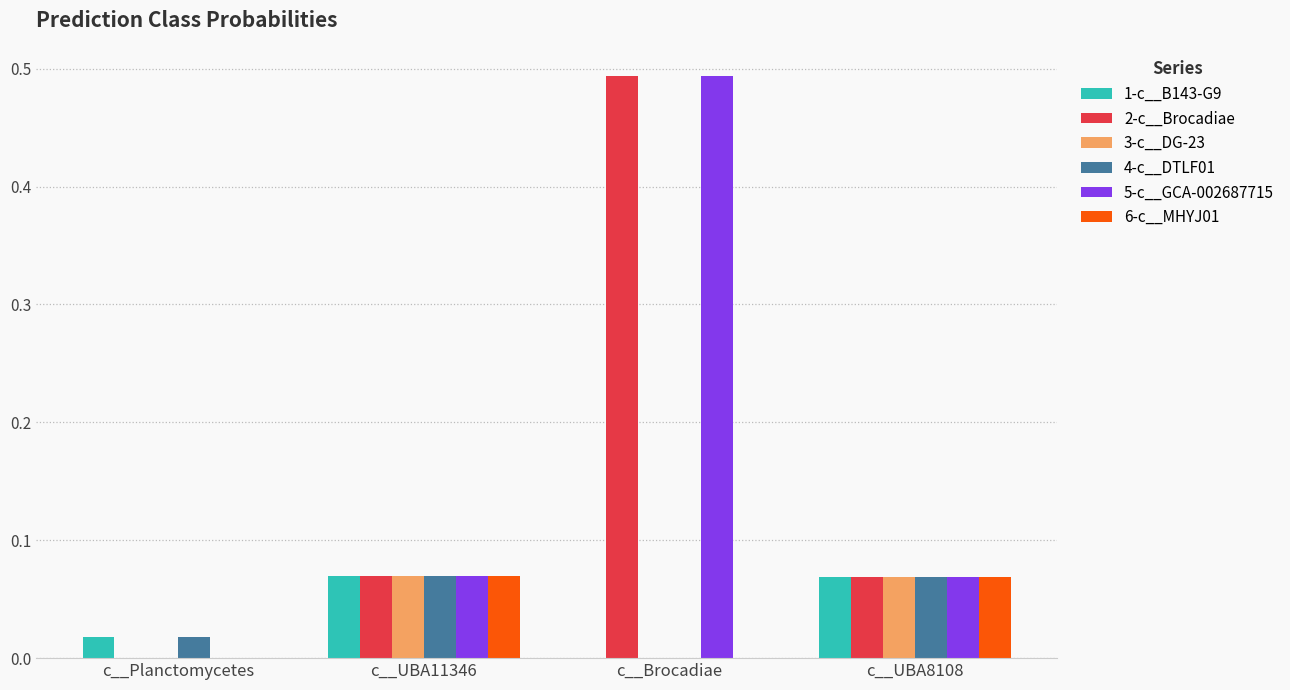

How many groups of bars are there?

4